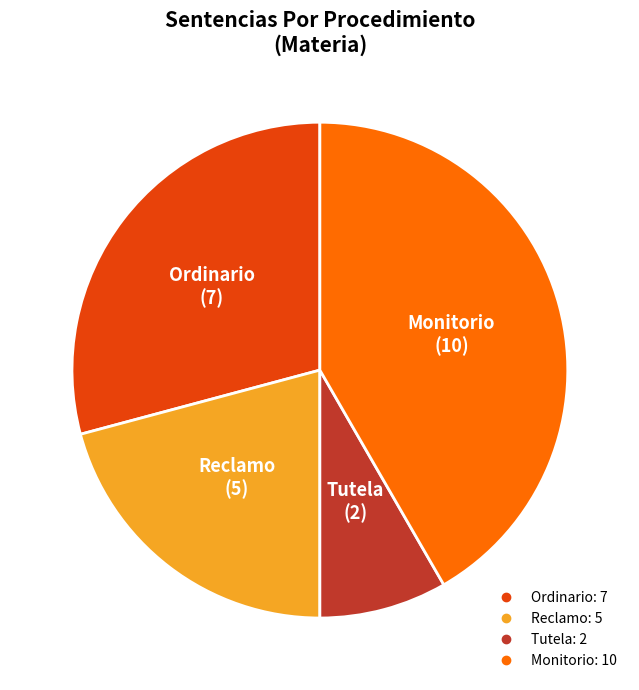

Is the sum of Ordinario and Tutela greater than half?

No